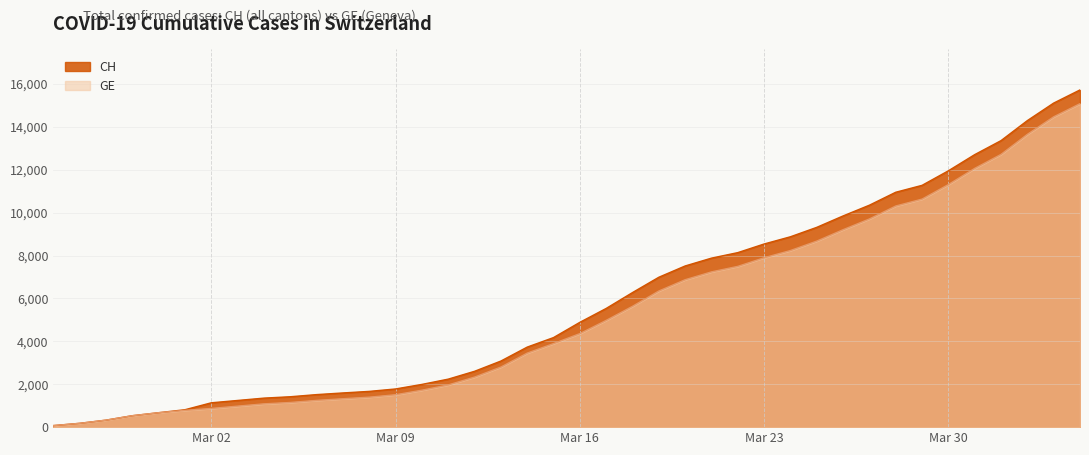

Is the value of GE at 2020-02-26 greater than the value of CH at 2020-03-05?

No